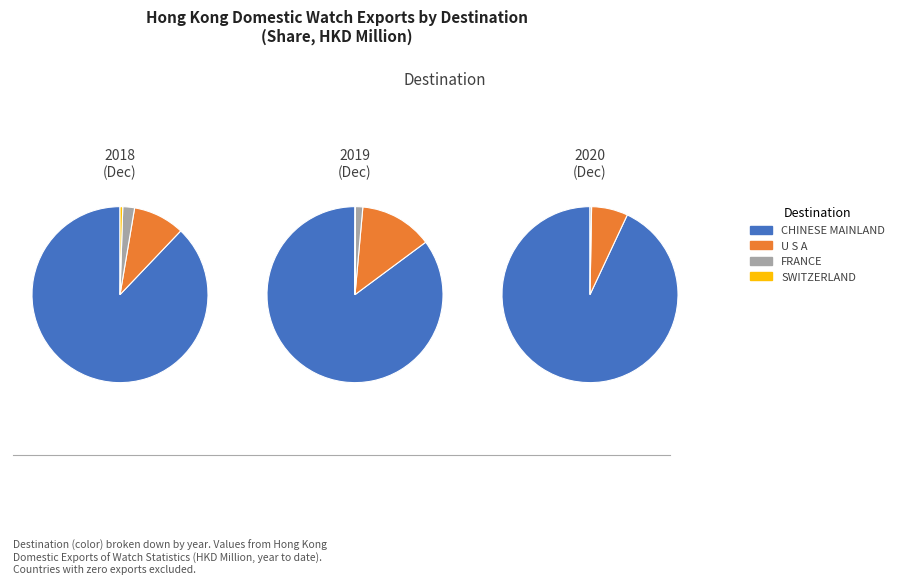

Is the sum of FRANCE and CHINESE MAINLAND greater than half?

Yes